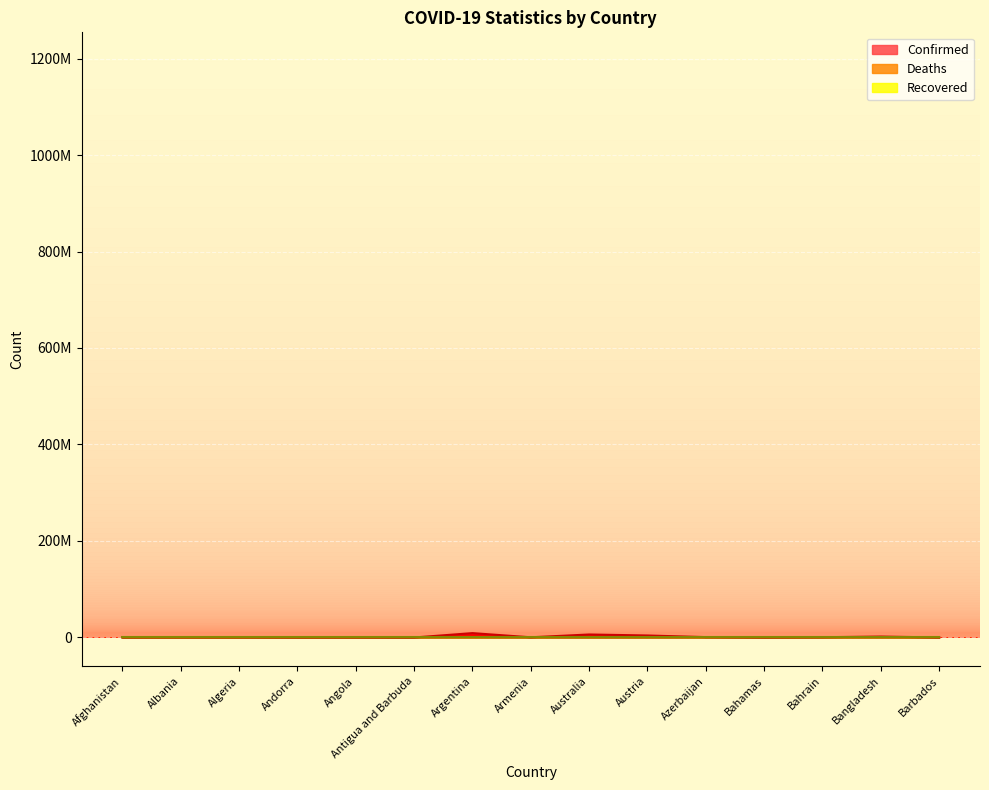

What is the minimum value for Confirmed?

7663